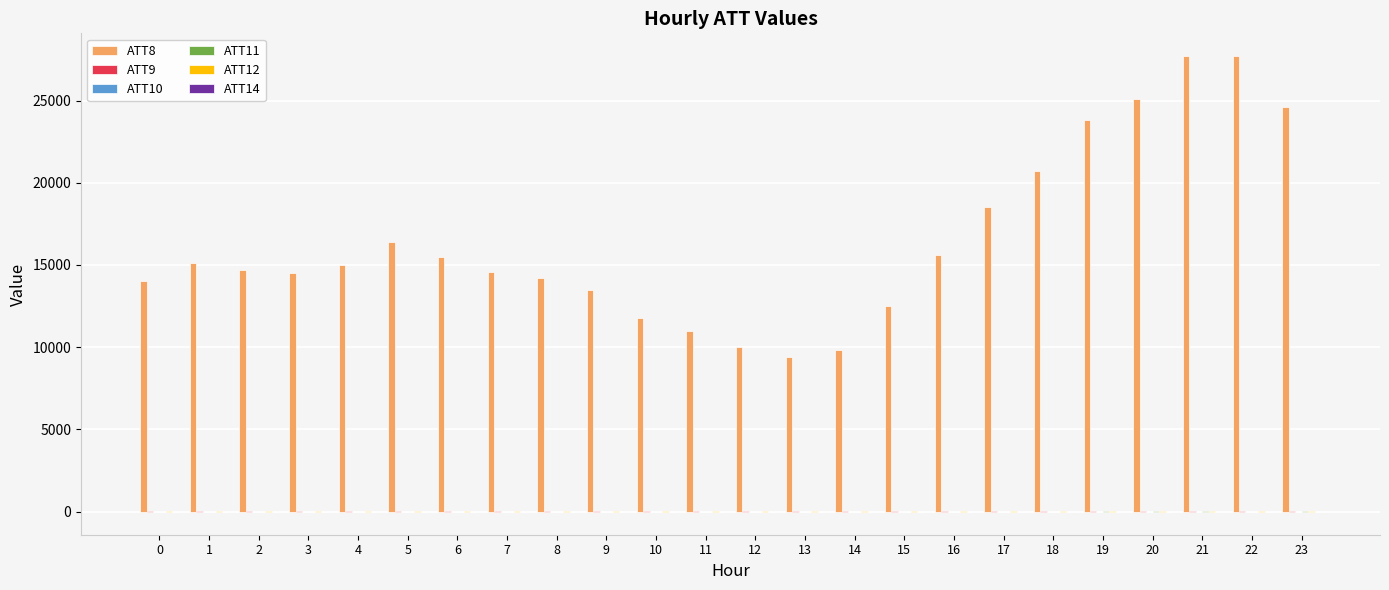

What is the greatest value displayed?

27700.0